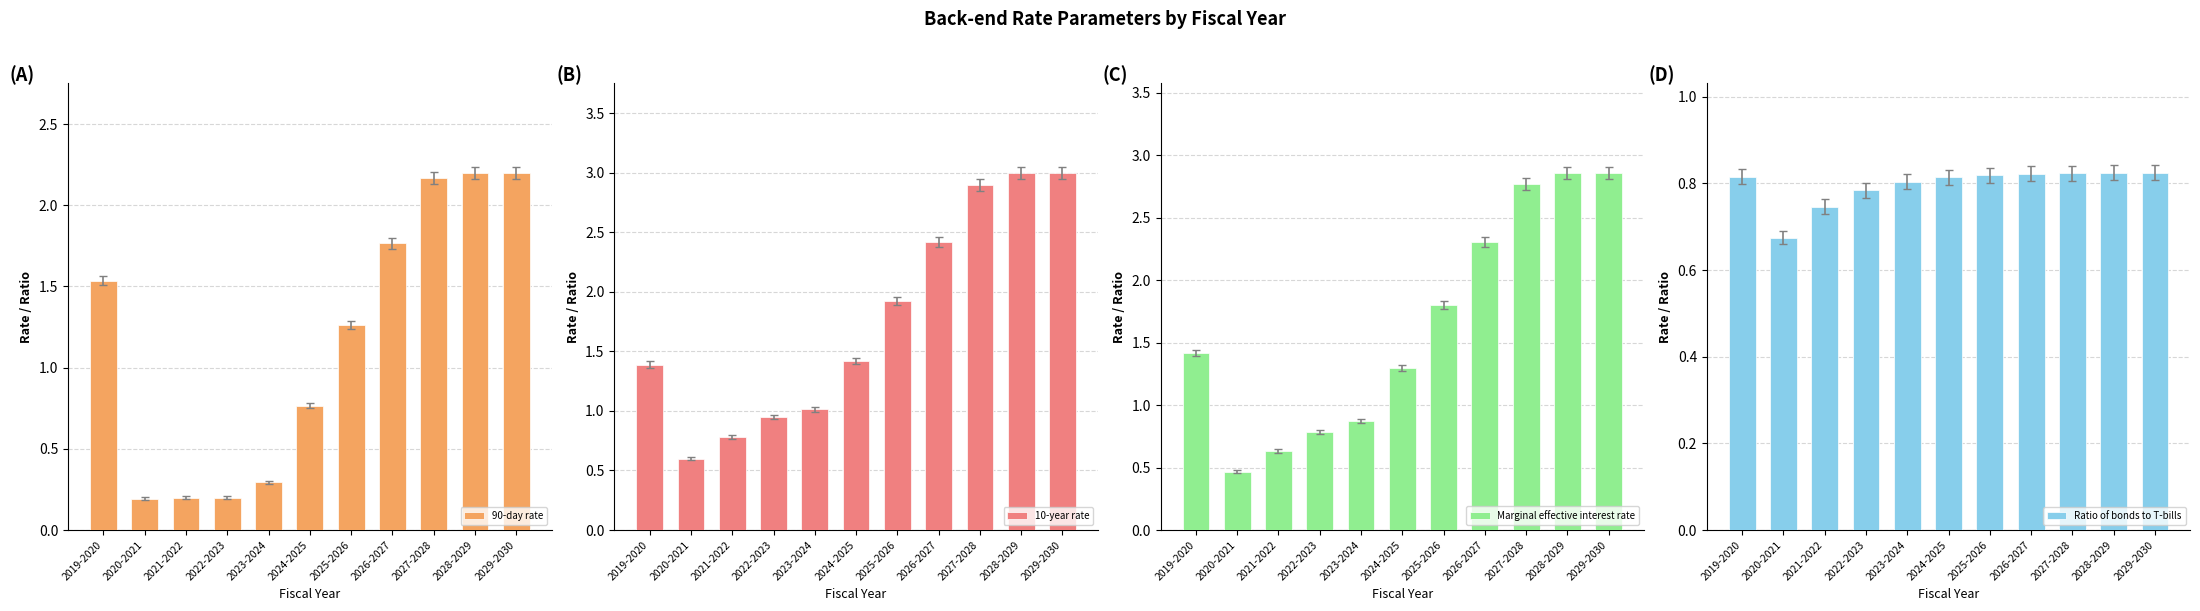

What is the total value across all series at 2022-2023?

2.7